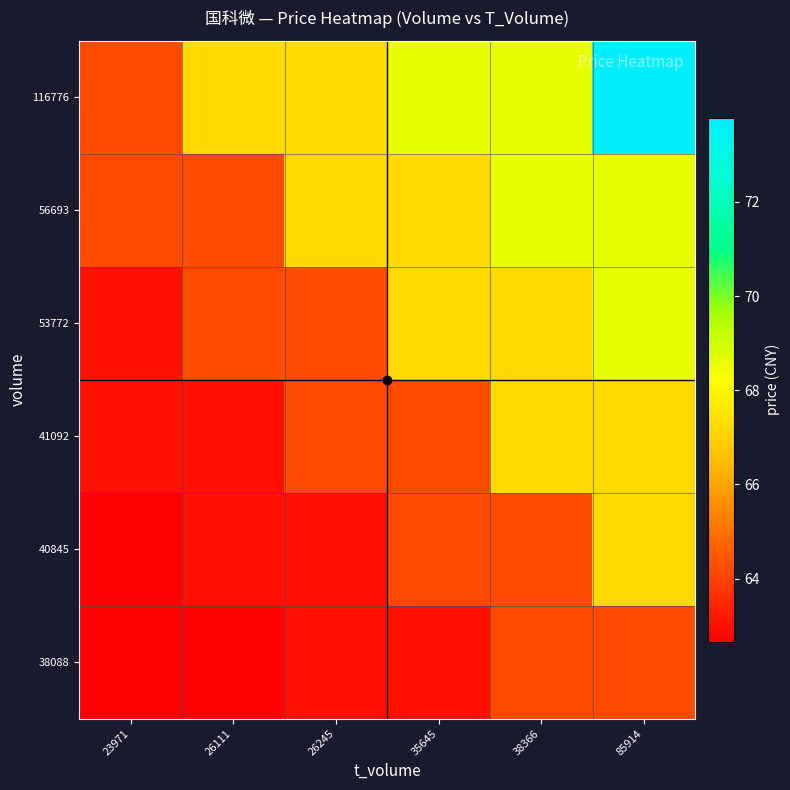

Which category has the highest value across all series?

85914